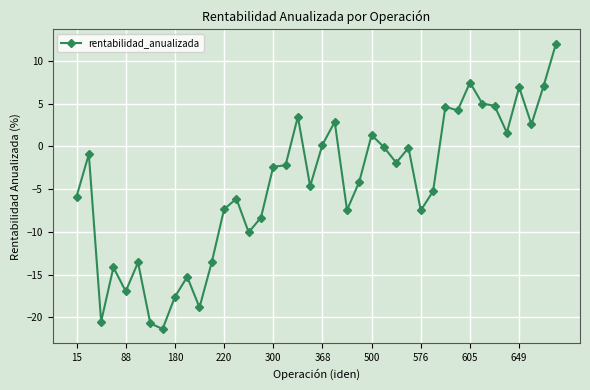

True or false: there are more than 1 points higher than both neighbors.

True